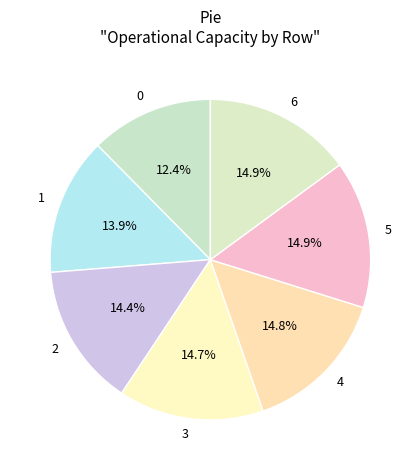

True or false: 1 accounts for 14% of the total.

True